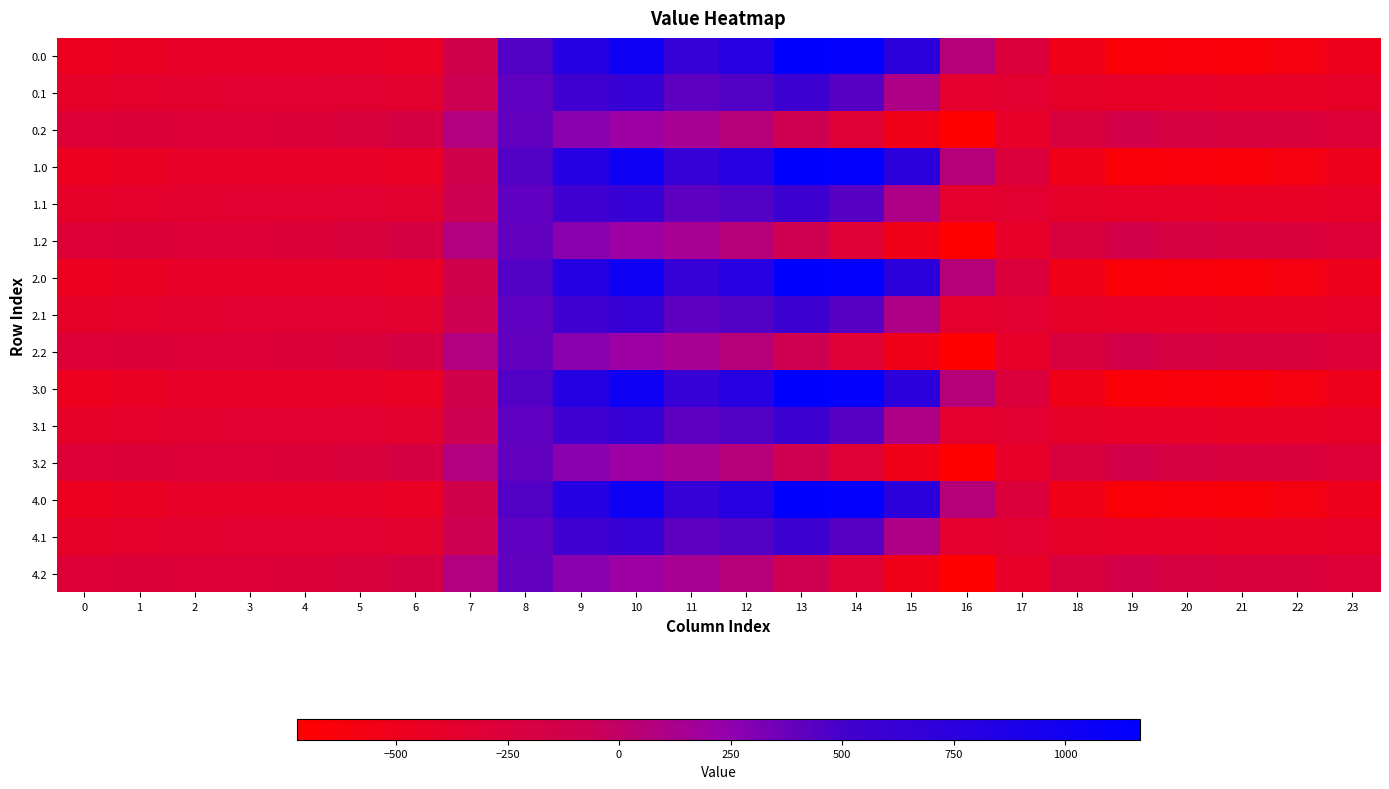

Which has a higher value, 4 or 13?

13